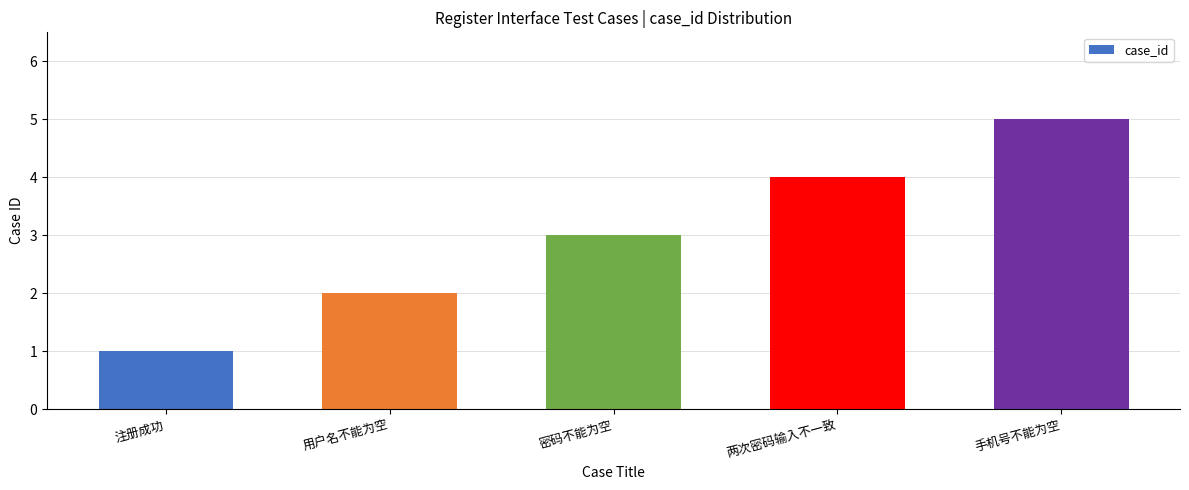

Does the chart contain stacked bars?

No